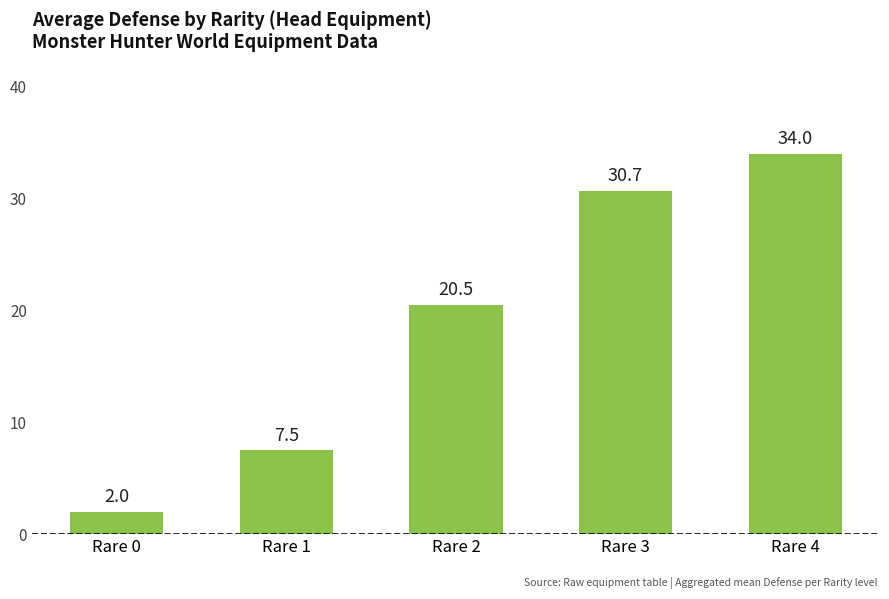

How many values exceed 20?

3